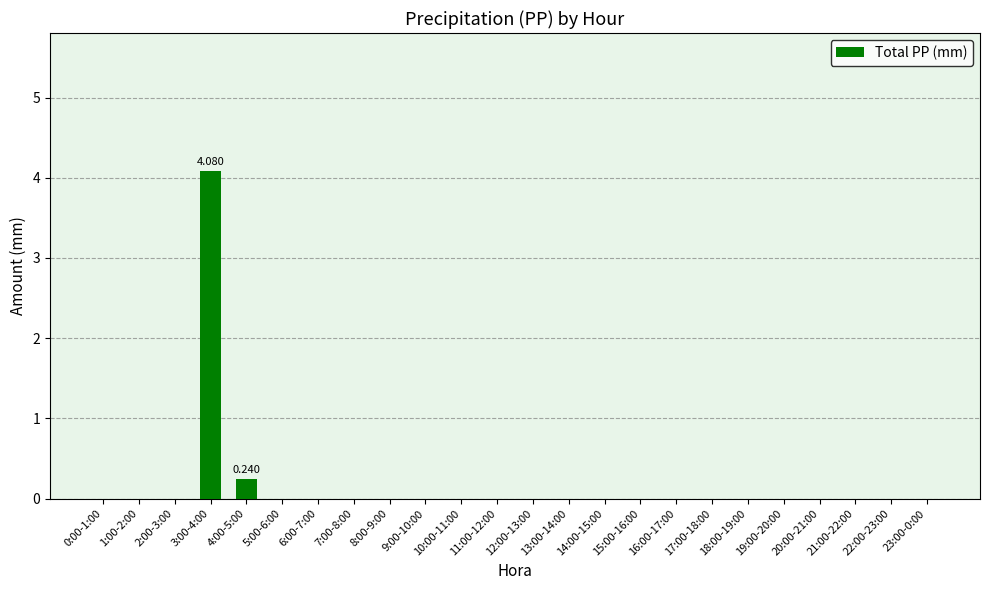

The chart shows a value of 0.0 at 5:00-6:00. True or false?

True